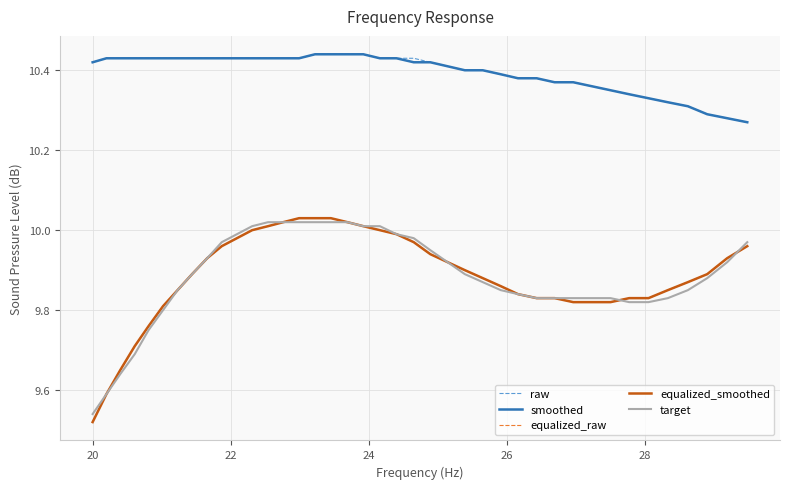

True or false: raw and equalized_raw intersect in this chart.

False